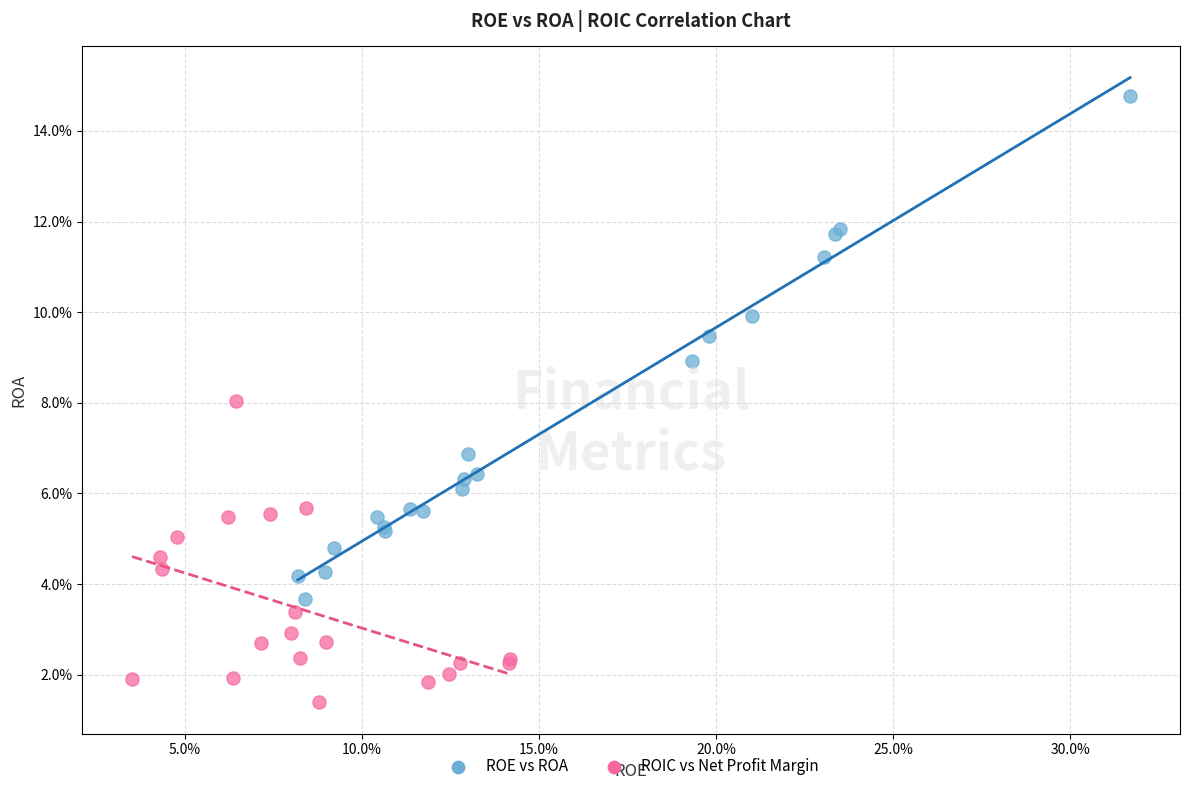

What are all the series names shown in the legend?

ROE vs ROA, ROIC vs Net Profit Margin